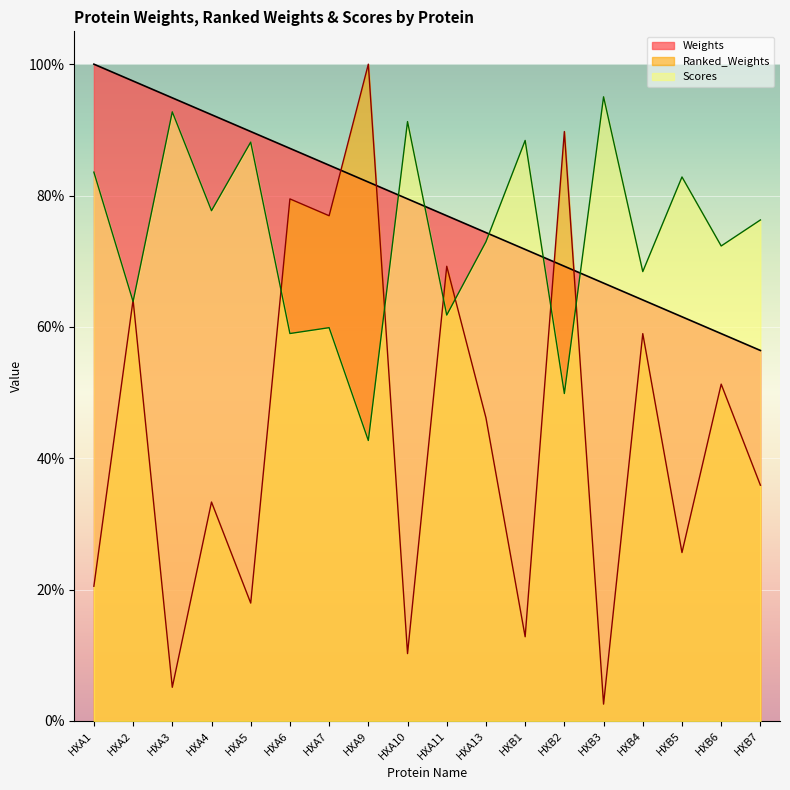

Which label corresponds to the largest value in the chart?

HXA1